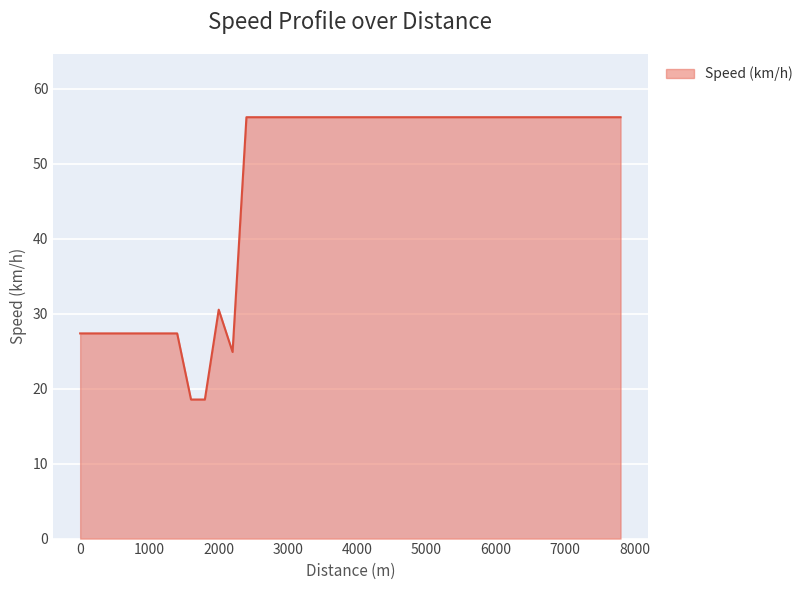

What is the average value?

47.2